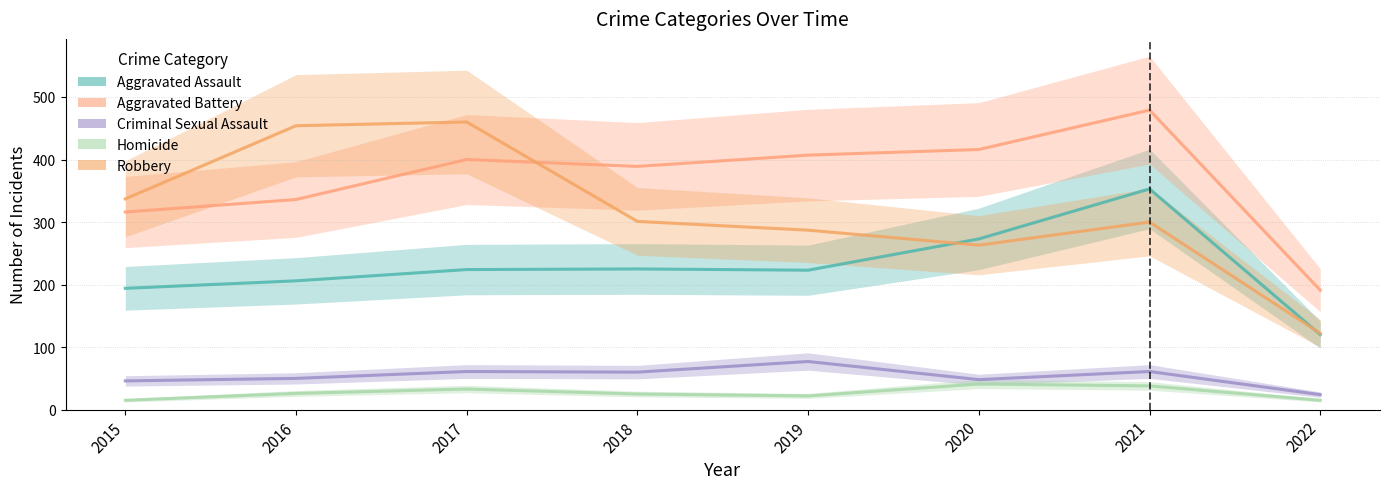

How many data points in Aggravated Battery are above 400?

3